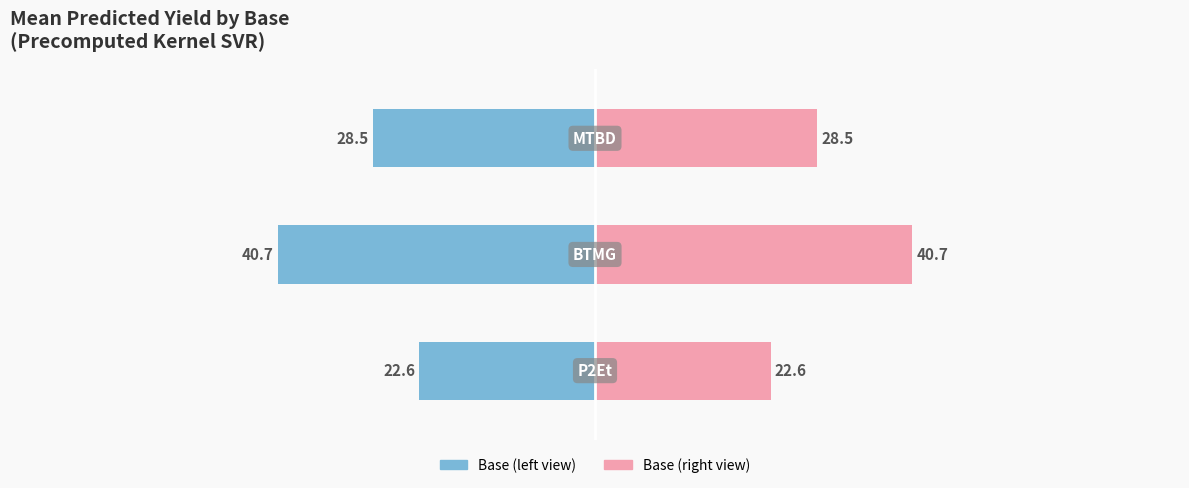

The Mean Yield (left) series shows -28.5 at 2. True or false?

True